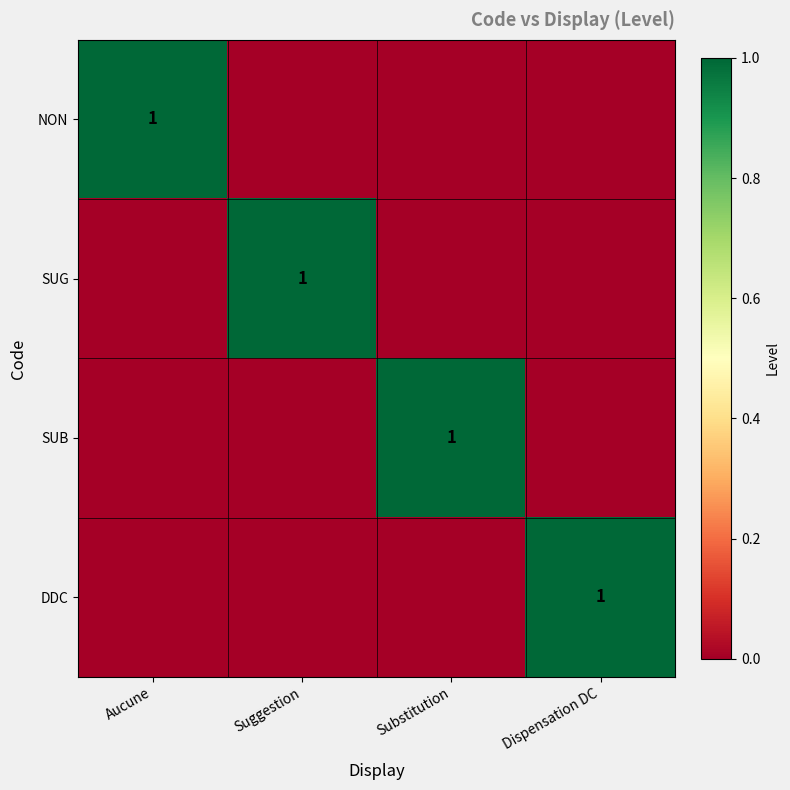

What is the difference between the SUB values at Substitution and Dispensation DC?

1